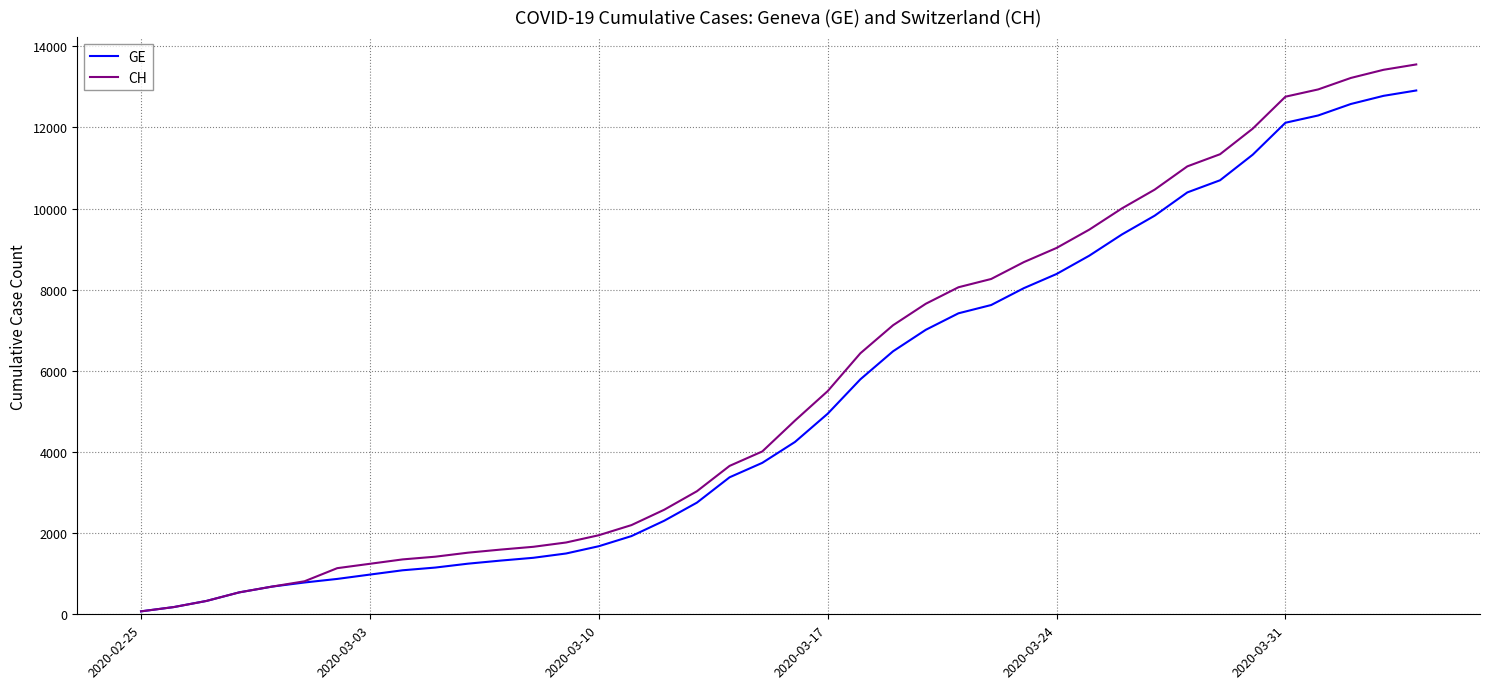

Which series has the largest range (max minus min)?

CH